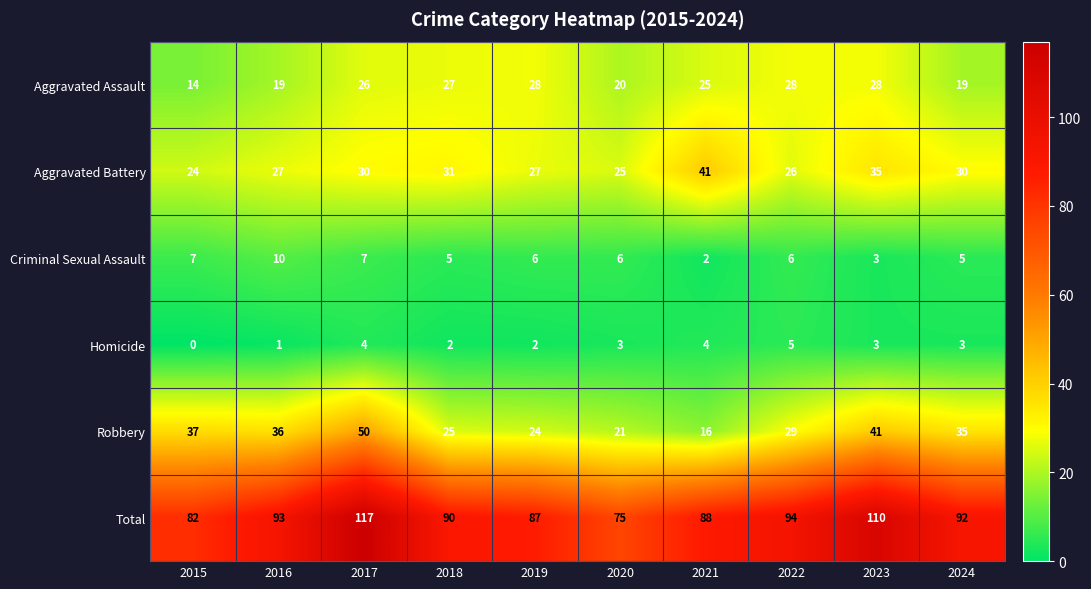

Is the value of Robbery at 2020 greater than the value of Aggravated Battery at 2017?

No